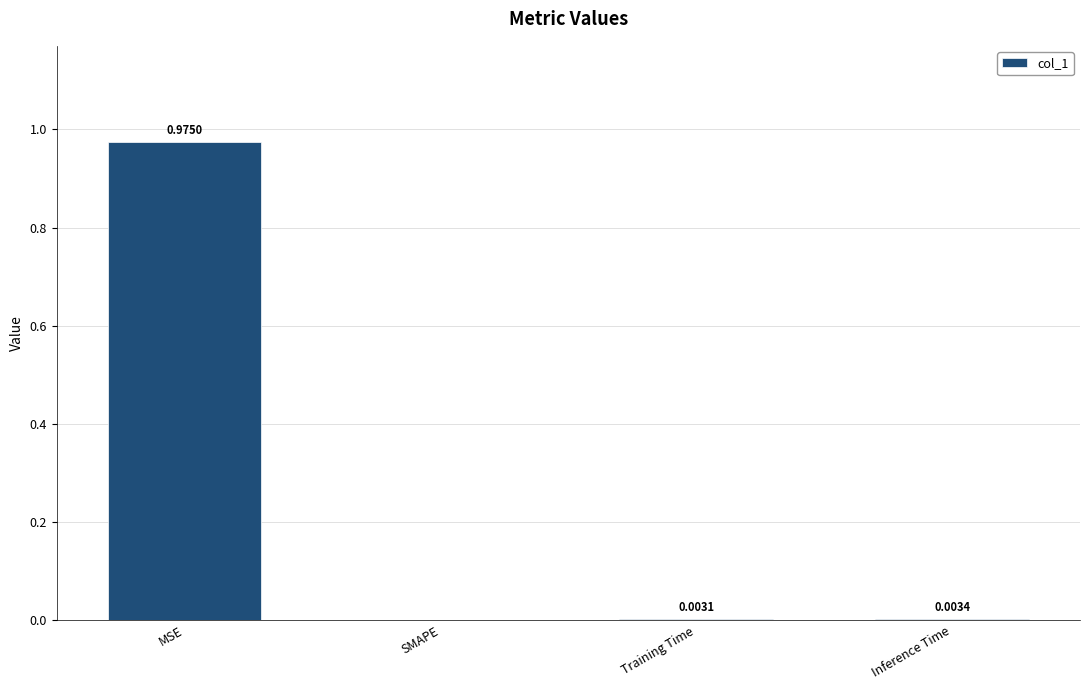

What is the change in value from MSE to Inference Time?

-1.0